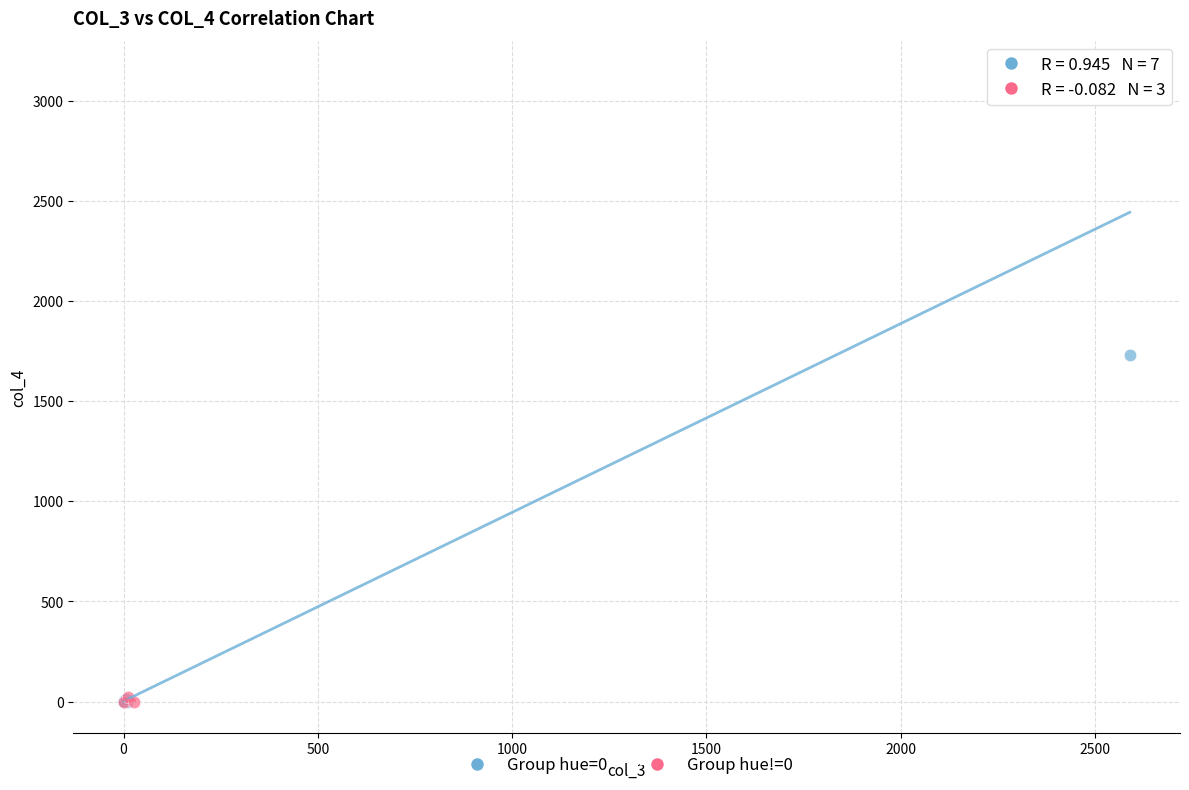

Which series has the widest spread of Y values?

Group hue=0